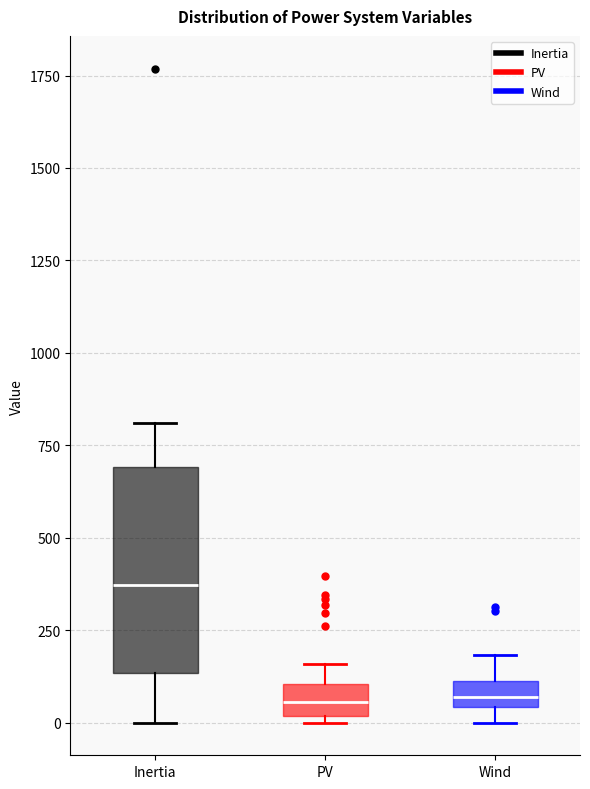

Where is the lower edge of the box for PV on the y-axis? The values are not printed on the chart, so give them approximately, as read against the axis.

0